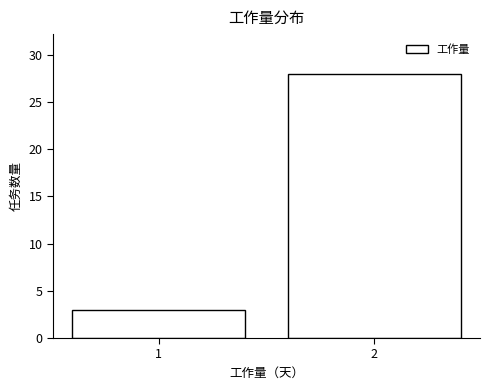

Reading right to left, what are all the values shown in this chart?

2=28	1=3